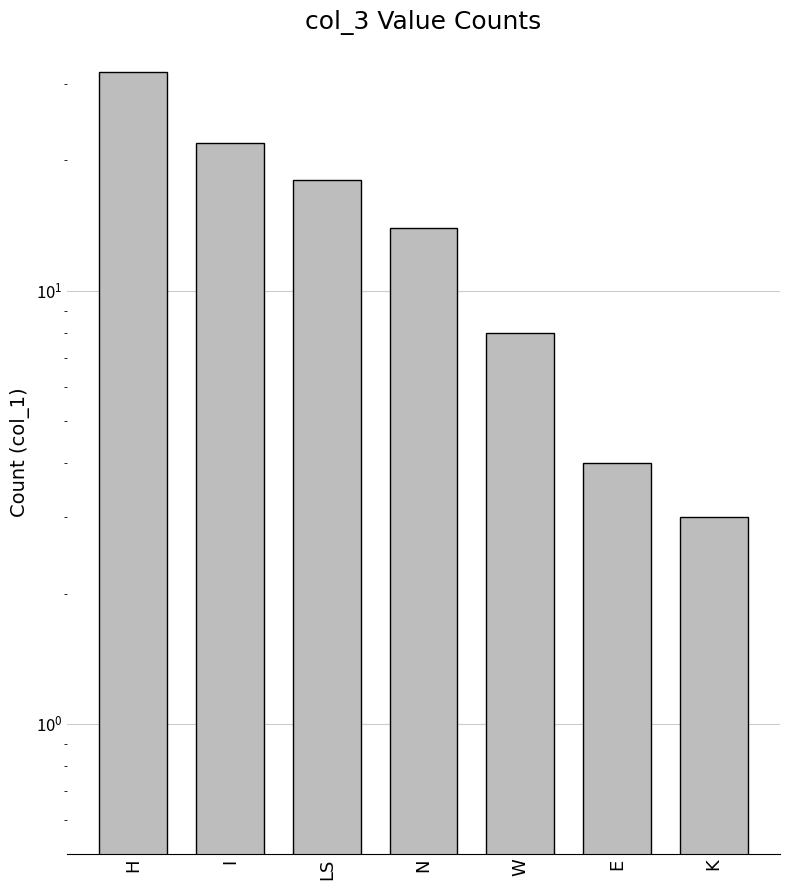

What is the smallest value displayed?

3